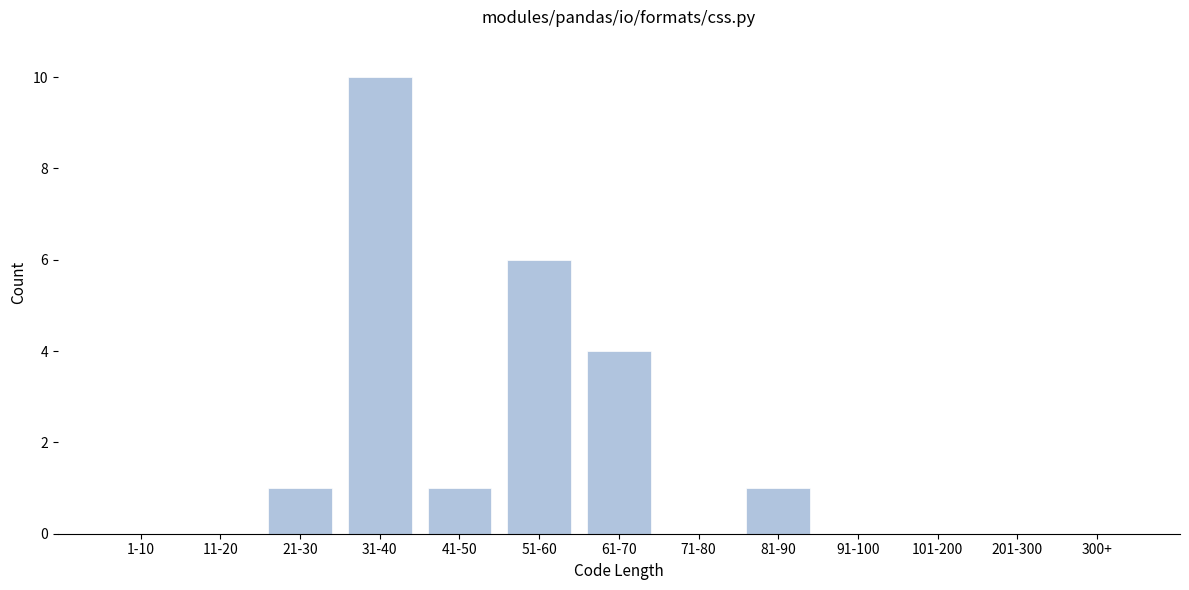

Reading left to right, transcribe all the data shown in this chart.

1-10=0	11-20=0	21-30=1	31-40=10	41-50=1	51-60=6	61-70=4	71-80=0	81-90=1	91-100=0	101-200=0	201-300=0	300+=0